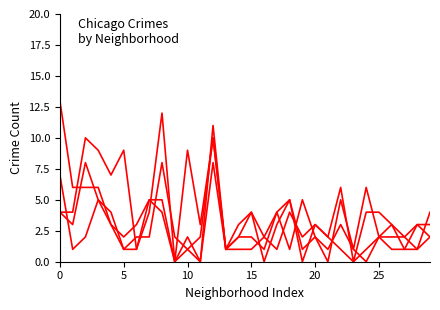

Does the chart have visible grid lines?

No